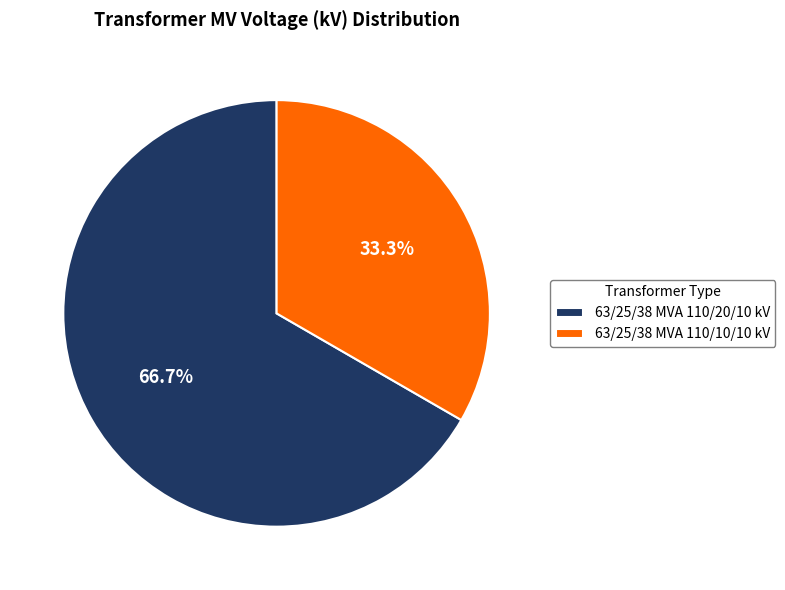

Is it true that 63/25/38 MVA 110/20/10 kV is 67% of the pie?

True